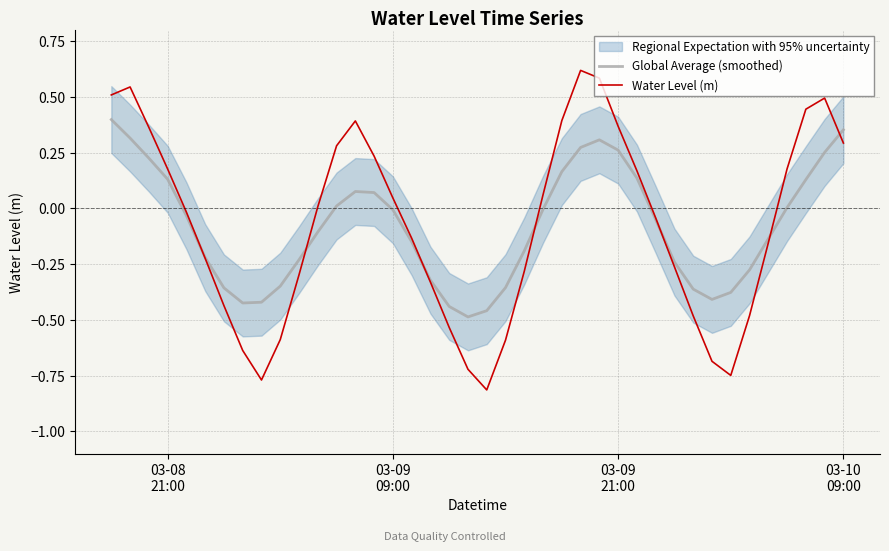

In Water Level (m), how many points are higher than both neighbors (excluding endpoints)?

4